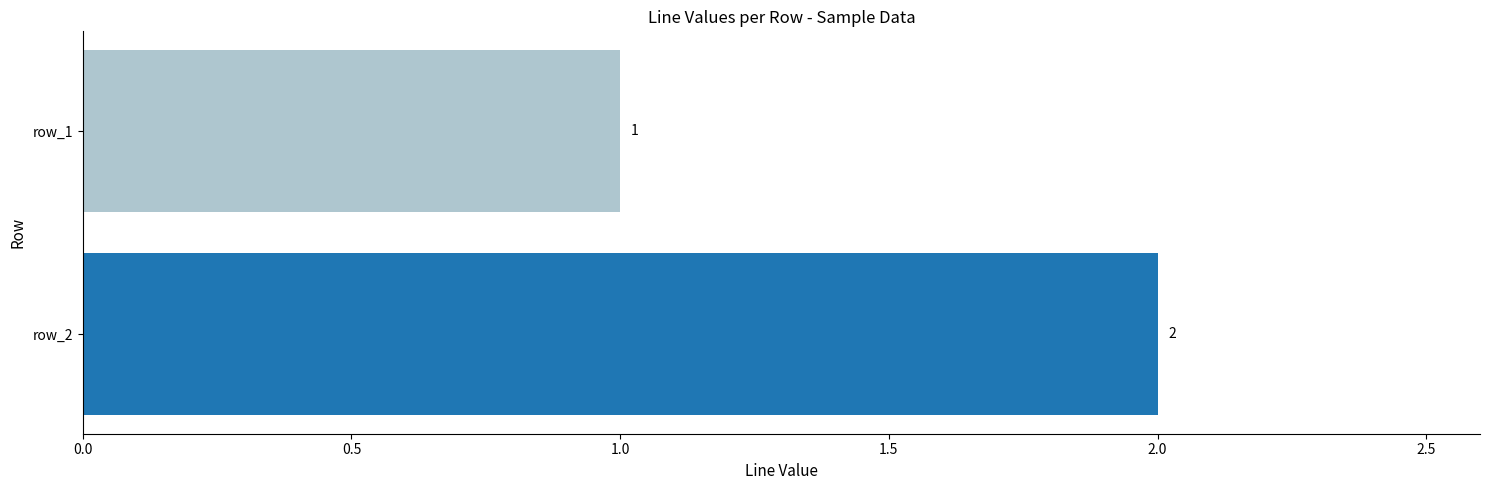

Rank the categories by value from lowest to highest.

row_1, row_2